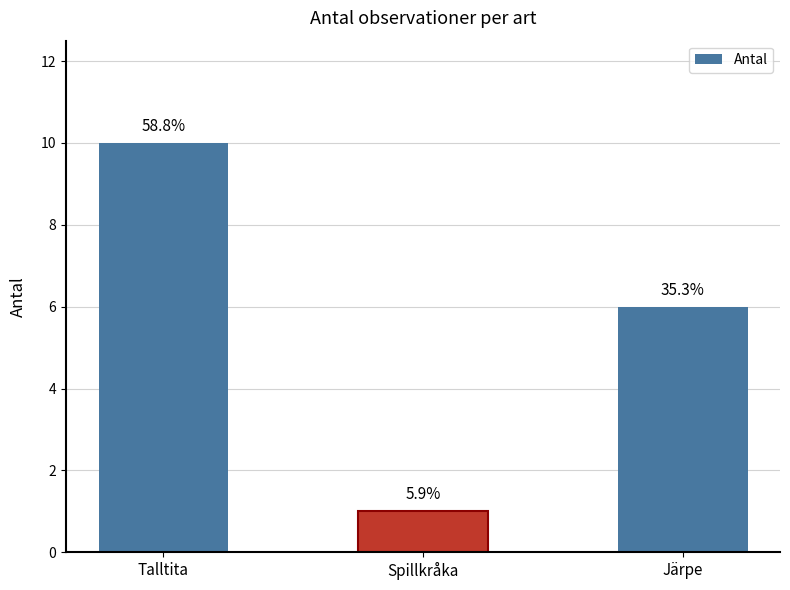

How many bars are there in total?

3